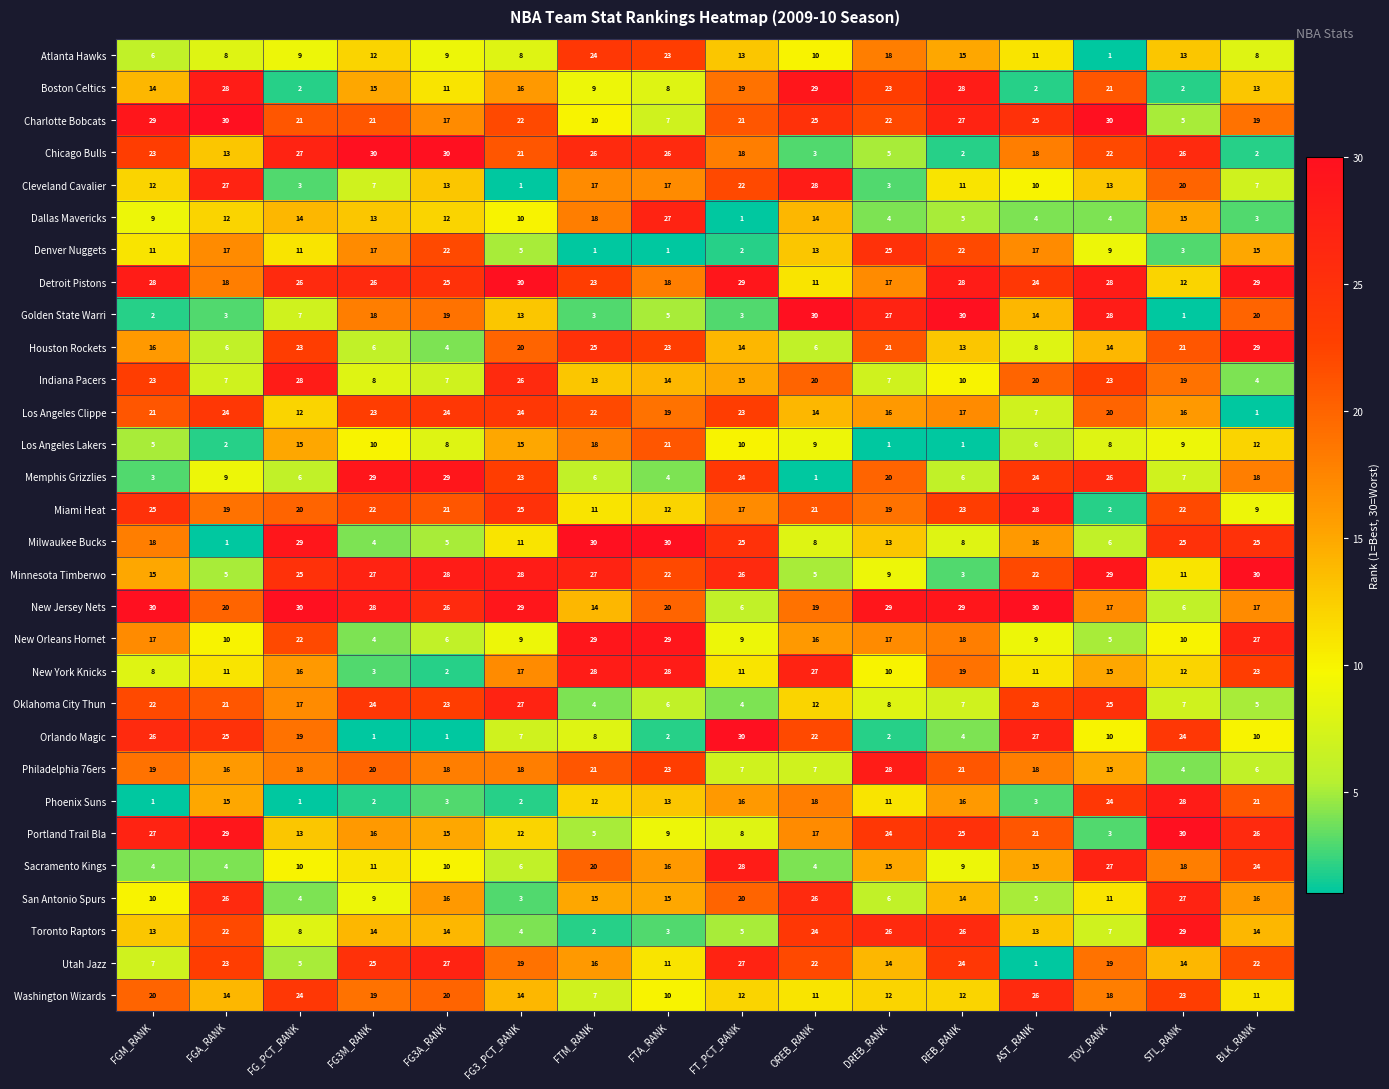

What is the spread (max minus min) of values at FT_PCT_RANK?

29